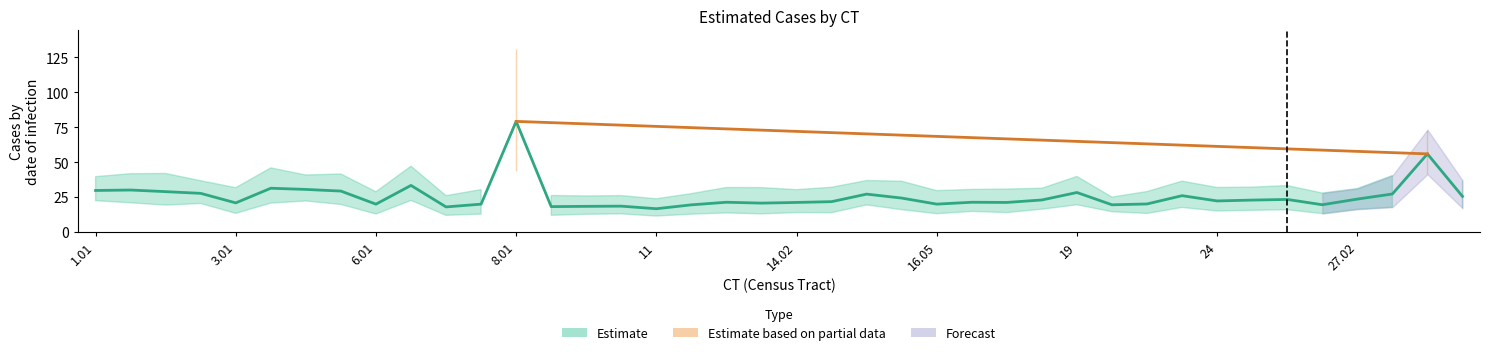

How many lines are shown in the chart?

3